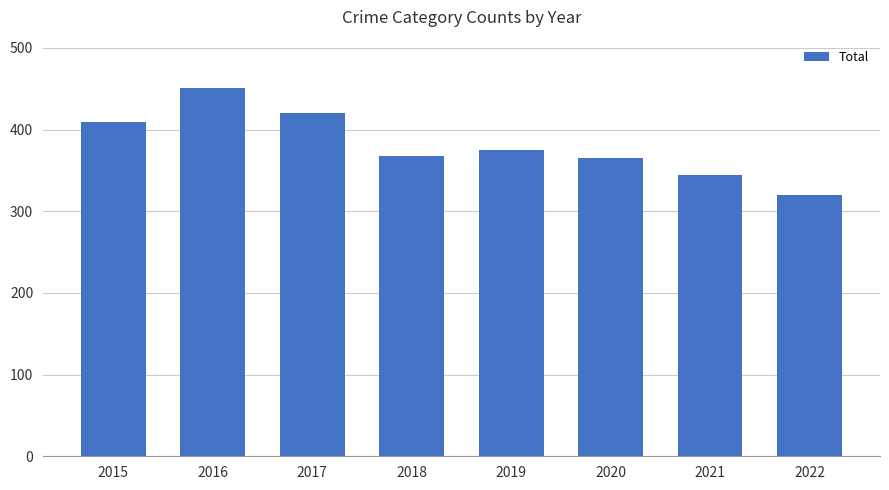

Between 2015 and 2021, which is larger?

2015